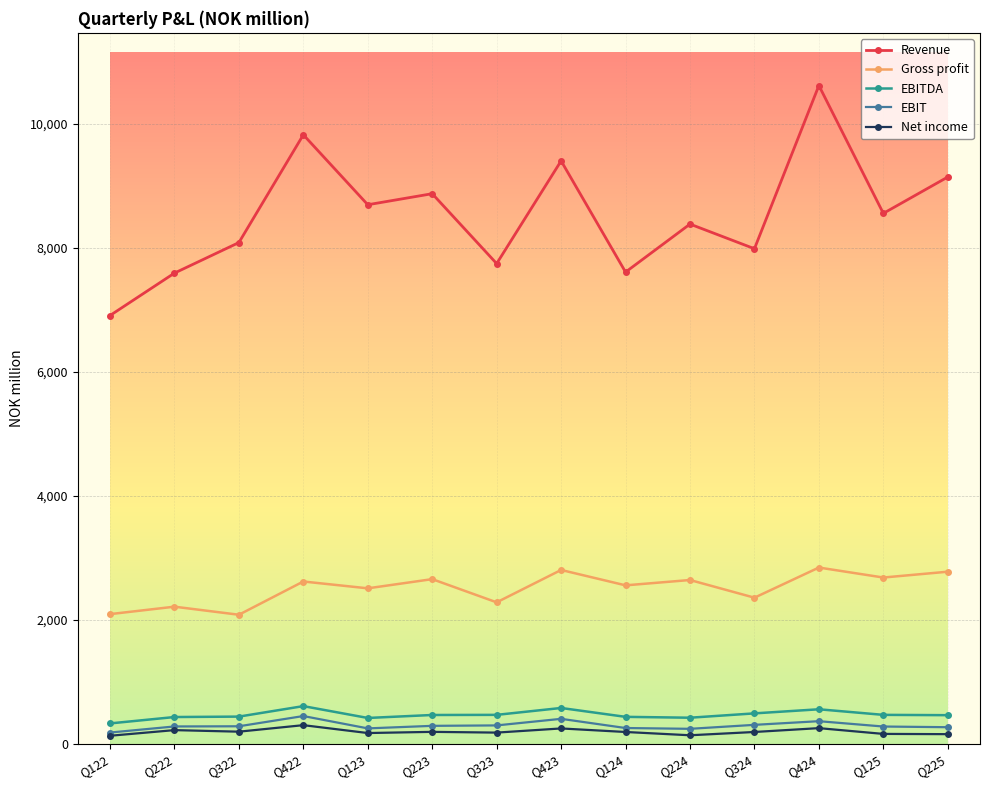

How many data points in Revenue are less than 8553?

7